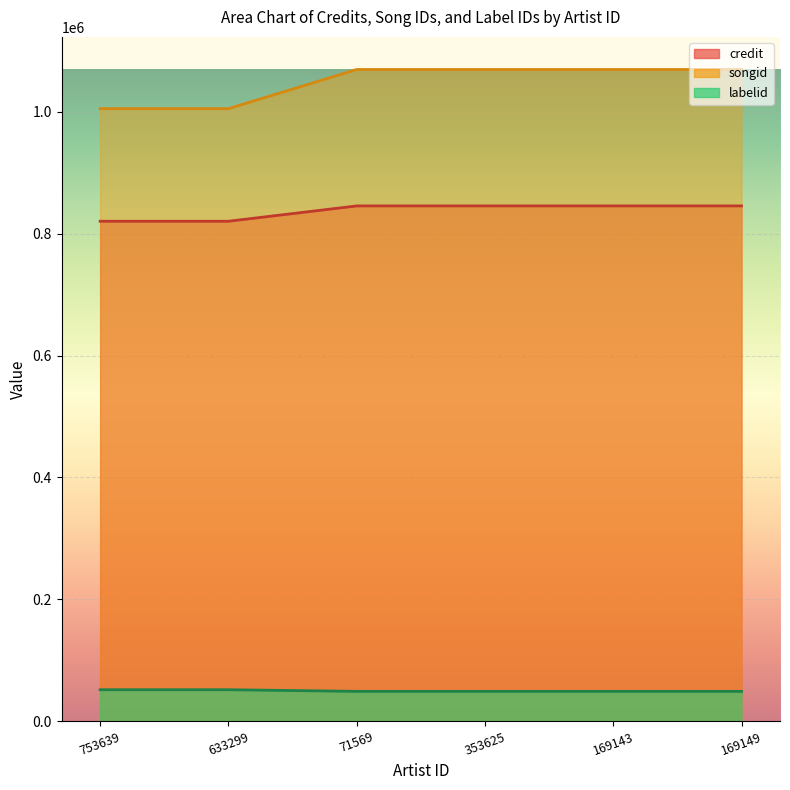

Reading right to left, what are all the values shown in this chart?

credit: 845512	845512	845512	845512	820343	820343
songid: 1069421	1069421	1069421	1069421	1005137	1005137
labelid: 48857	48857	48857	48857	51544	51544